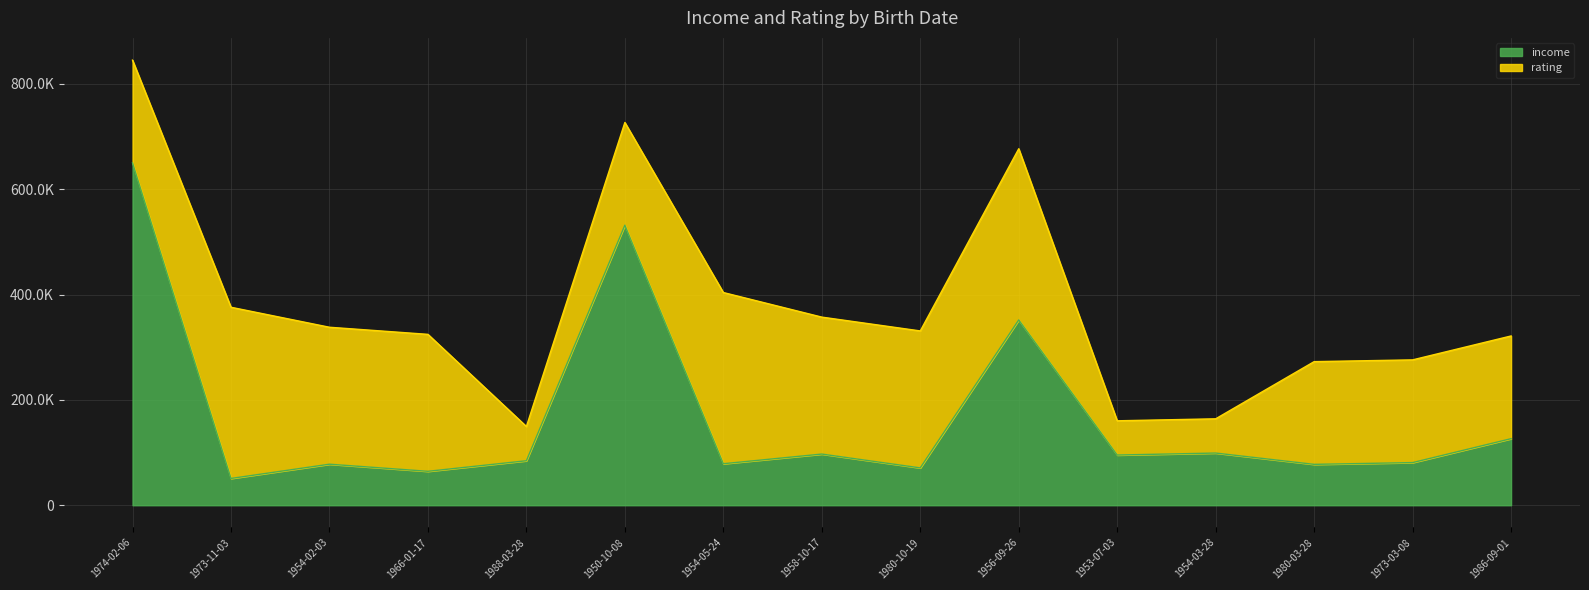

What is the greatest value displayed?

650073